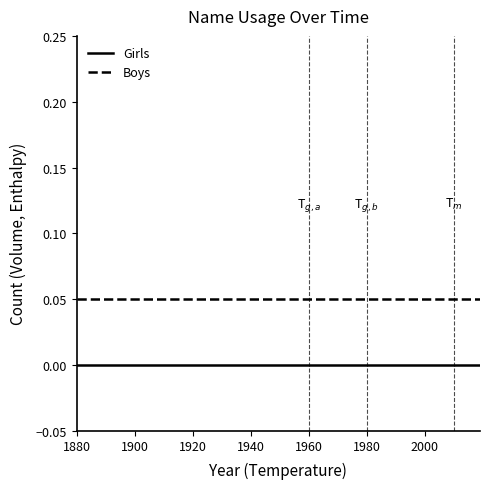

True or false: Boys and Girls cross at least once.

False